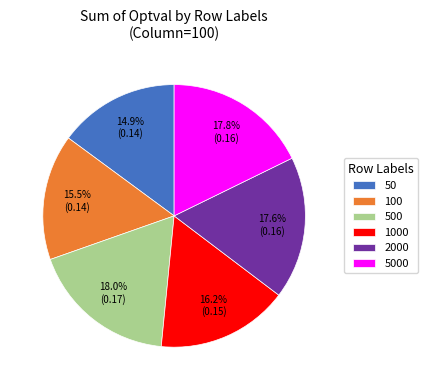

To the nearest percent, what is the difference between the largest and smallest slice percentages?

3%